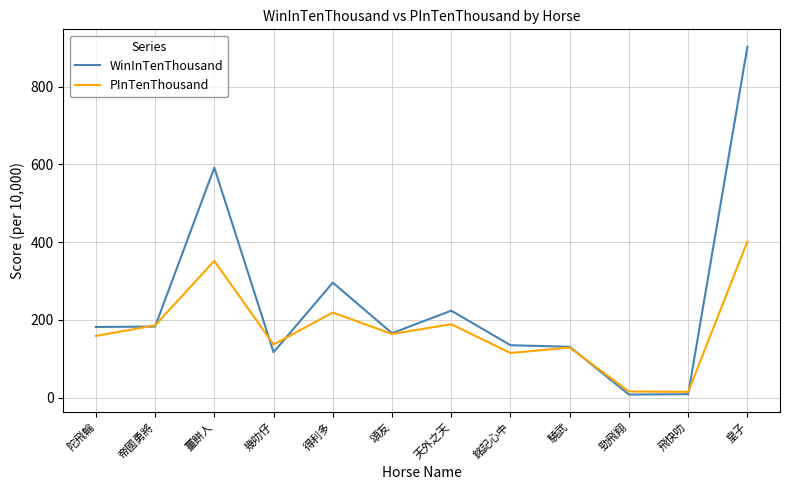

Which label corresponds to the largest value in the chart?

皇子